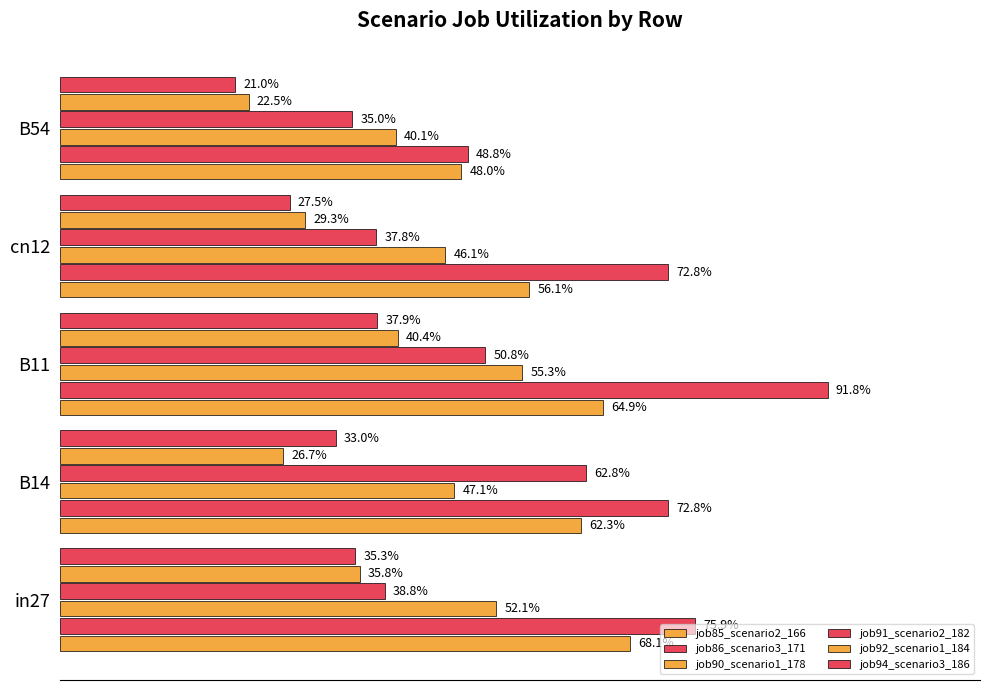

How many data points does each series have?

5